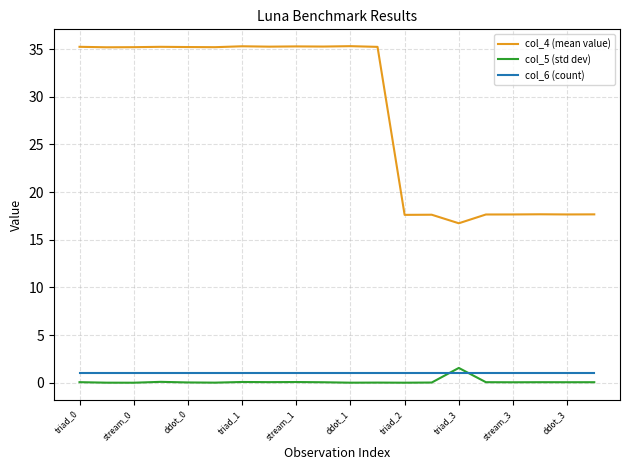

True or false: col_4 (mean value) and col_5 (std dev) cross at least once.

False